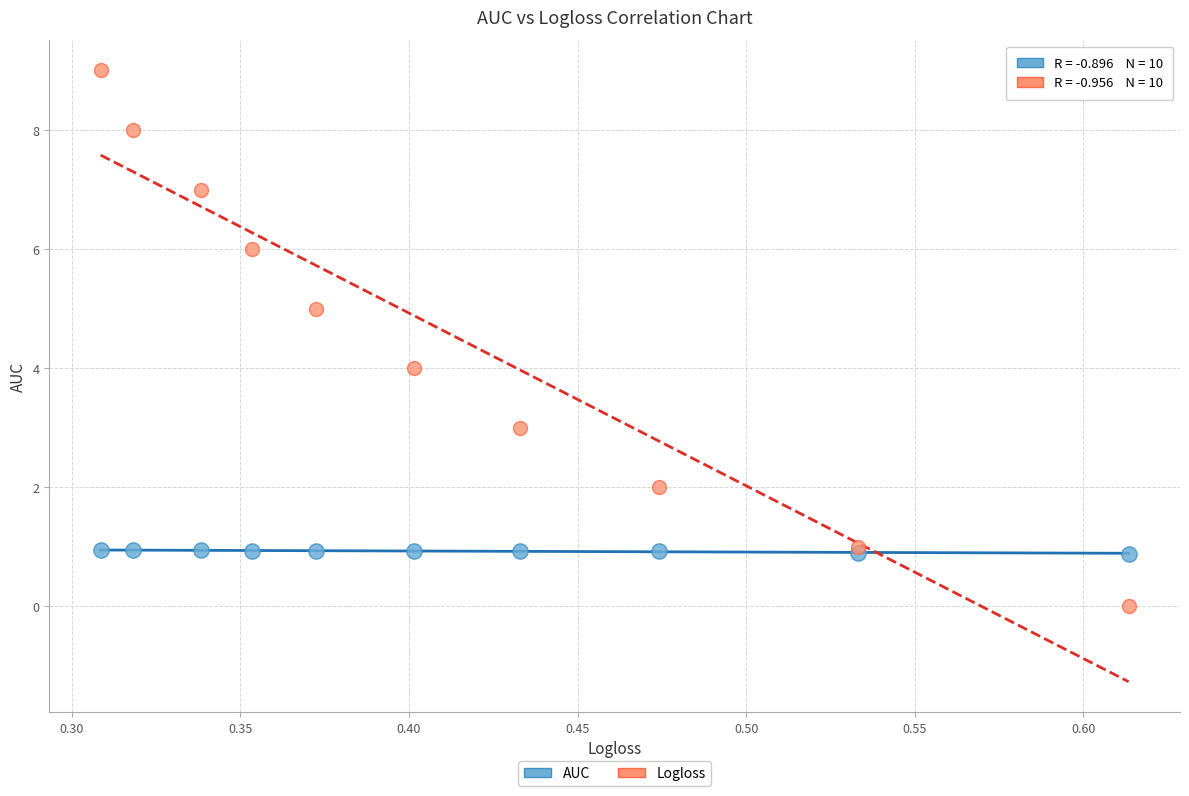

What are all the series names shown in the legend?

AUC, Logloss